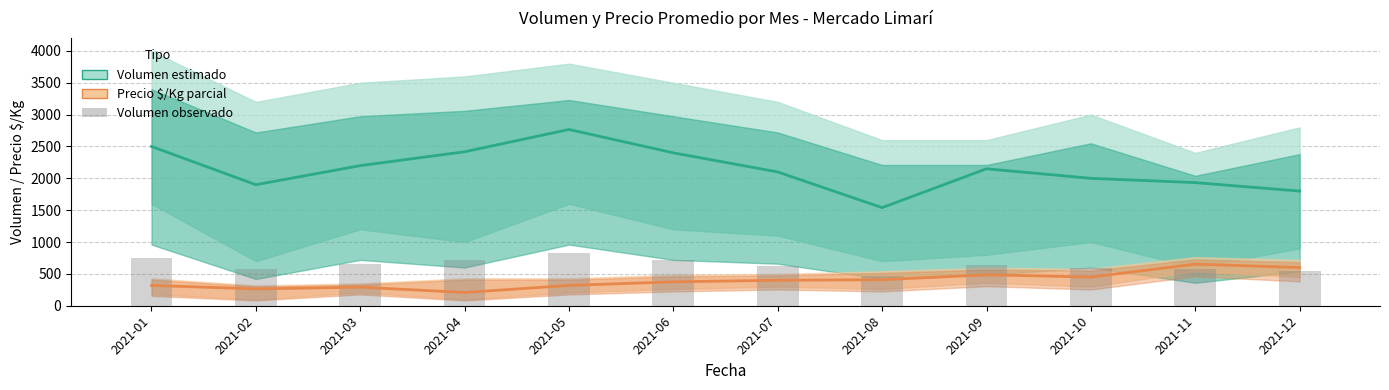

What is the value of the Volumen obs. bar at the 3rd from the left?

660.0